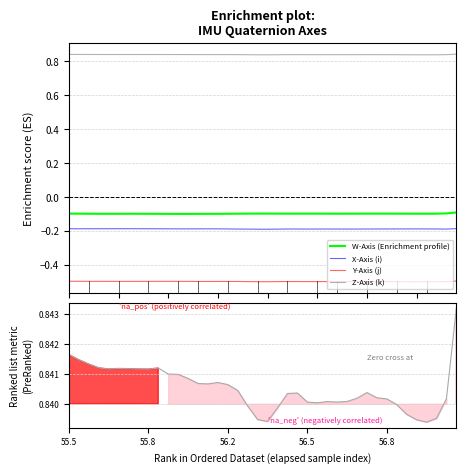

What is the lowest value of the Y-Axis (j) series?

-0.5